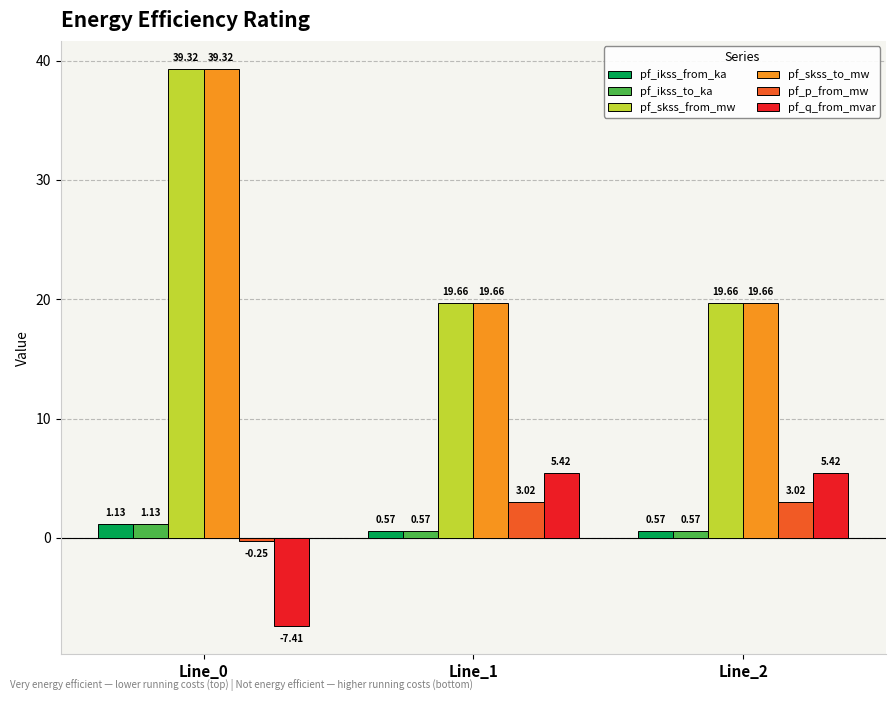

What is the spread (max minus min) of values at Line_0?

46.7